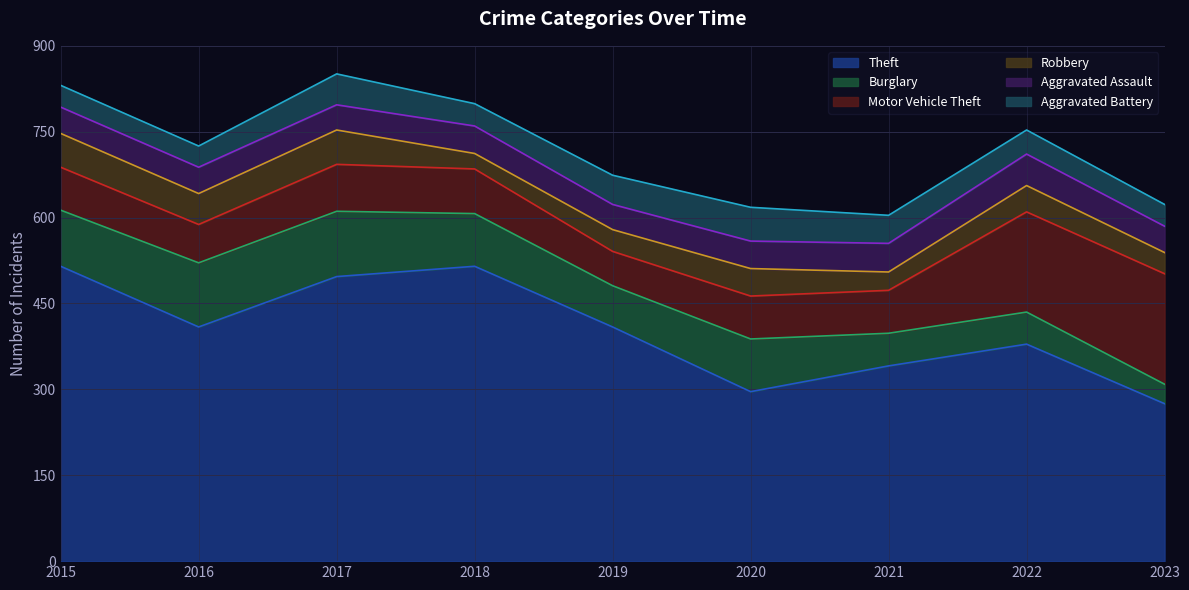

What is the sum of the Burglary values at 2015 and 2016?

210